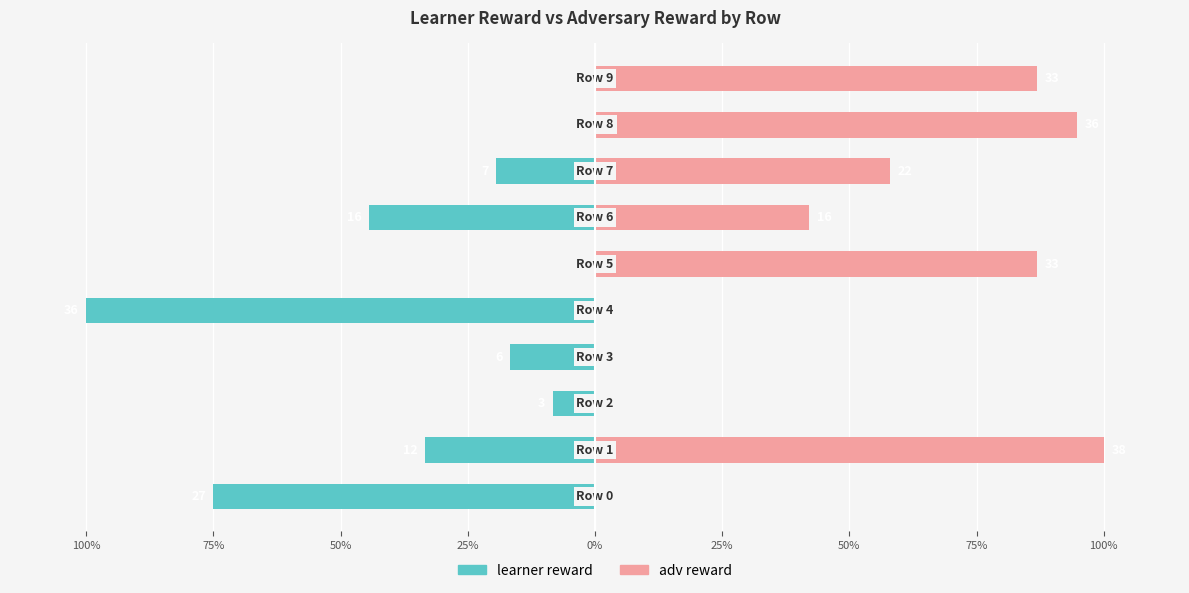

What are all the series names shown in the legend?

learner reward, adv reward